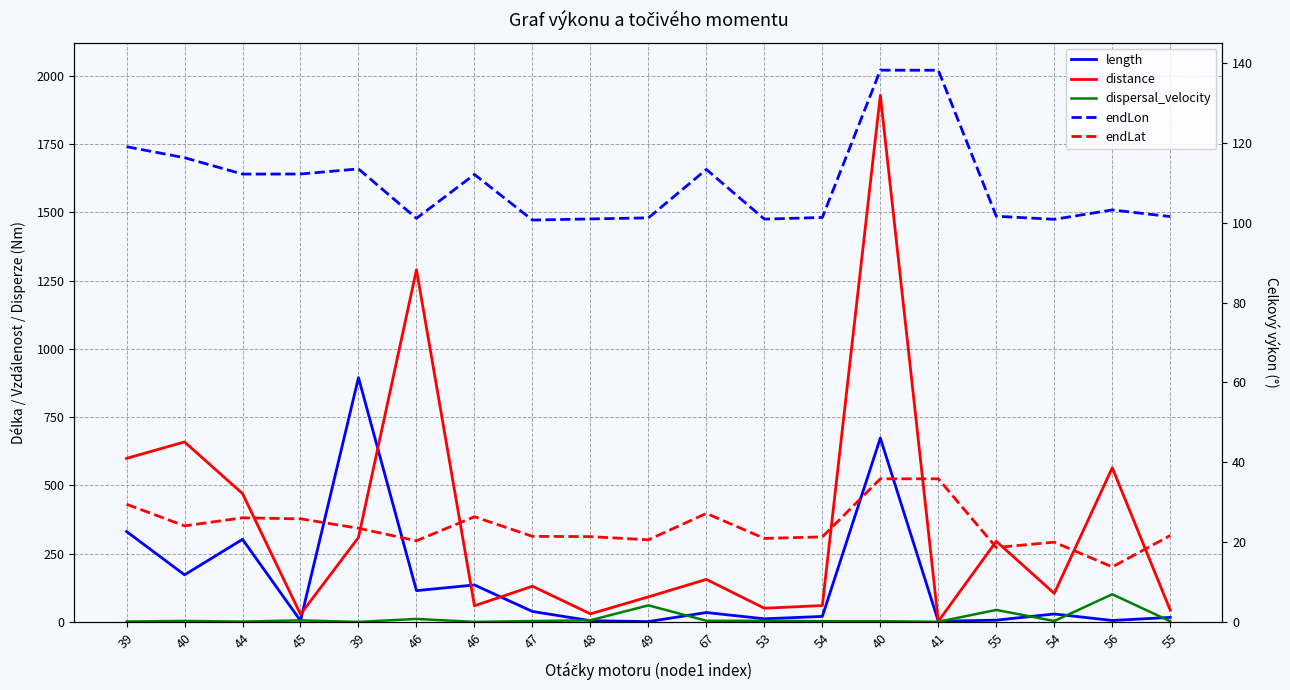

Reading left to right, transcribe all the data shown in this chart.

length: 331.2	172.6	302.5	4.7	894.5	114.8	135.6	38.5	4.7	1.5	34.6	11.7	20.4	673.3	2.8	6.7	29.3	5.6	16.9
distance: 598.9	659.1	470.0	28.2	309.3	1289.4	59.3	130.9	29.8	92.0	155.9	50.4	60.2	1928.2	2.3	295.4	104.7	564.6	43.3
dispersal_velocity: 1.8	3.8	1.6	6.0	0.3	11.2	0.4	3.4	6.3	61.0	4.5	4.3	3.0	2.9	0.8	44.2	3.6	101.5	2.6
endLon: 119.1	116.3	112.2	112.2	113.5	101.1	112.1	100.7	101.0	101.2	113.4	100.9	101.3	138.2	138.2	101.6	100.9	103.2	101.6
endLat: 29.5	24.1	26.1	25.8	23.5	20.3	26.4	21.5	21.4	20.6	27.2	20.9	21.3	35.9	35.9	18.7	20.0	13.8	21.7